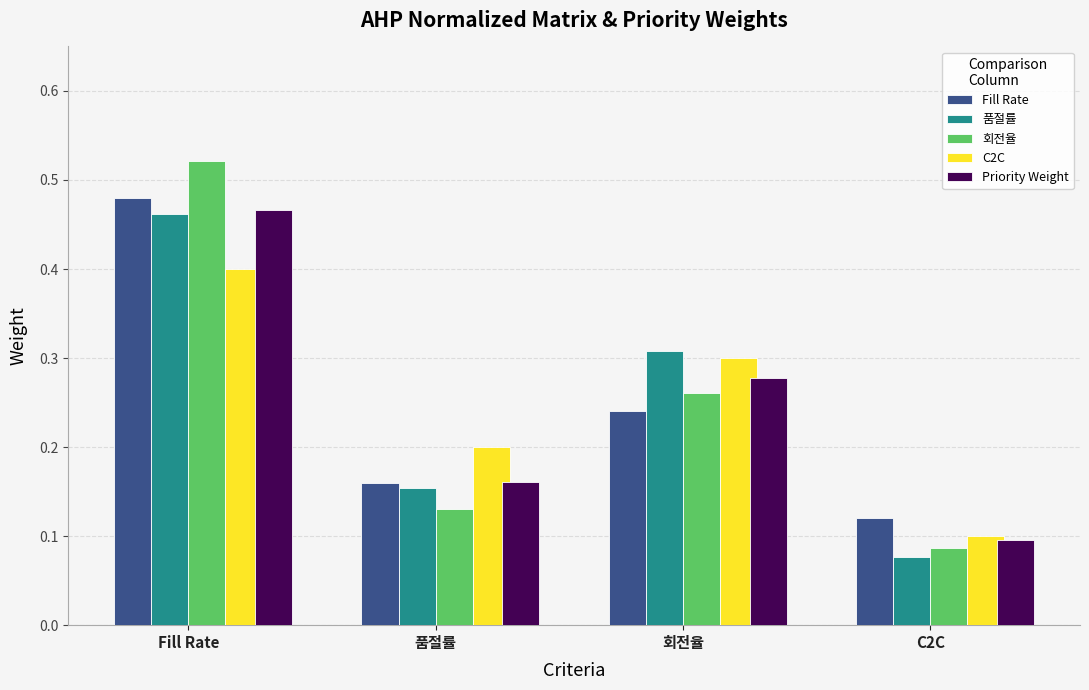

Which series has the largest range (max minus min)?

회전율